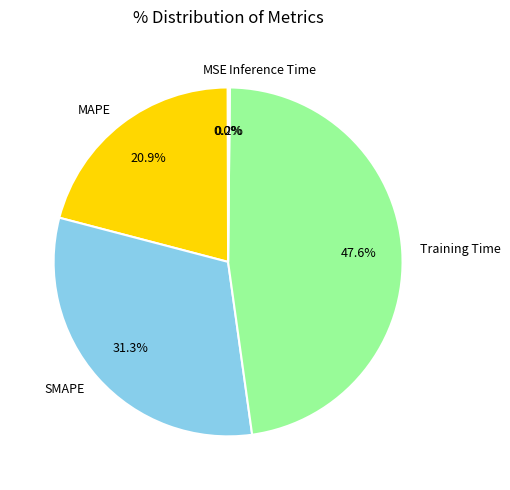

Does SMAPE account for over 50% of the chart?

No